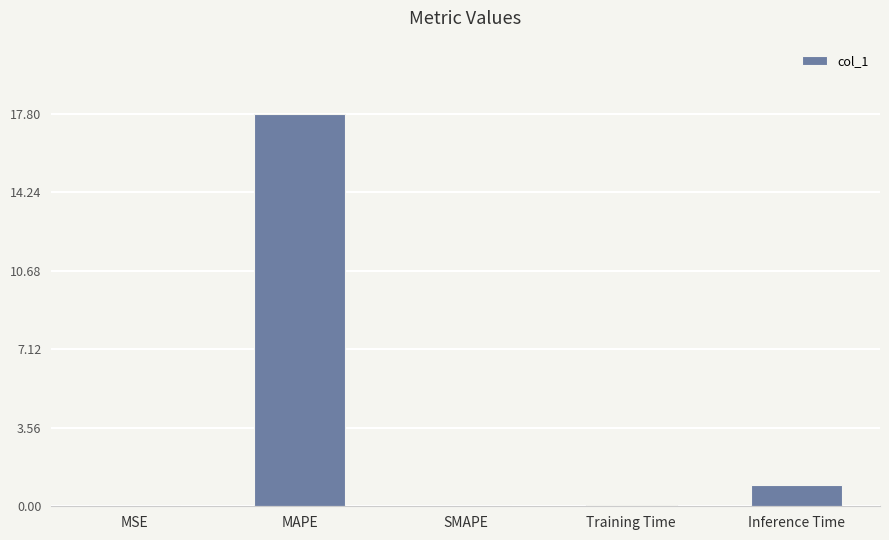

At which label is the value closest to 8?

Inference Time